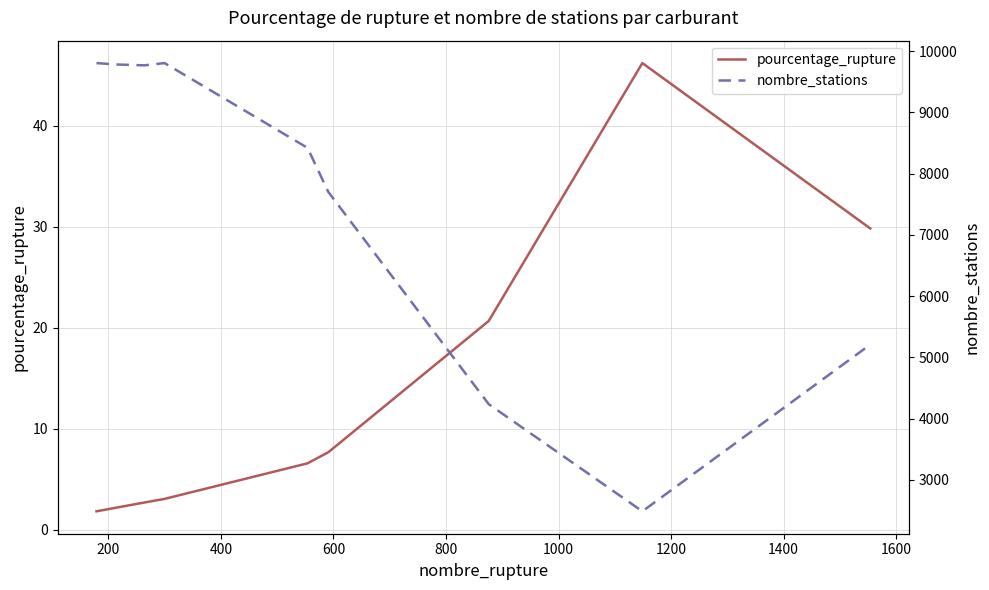

True or false: pourcentage_rupture and nombre_stations intersect in this chart.

False